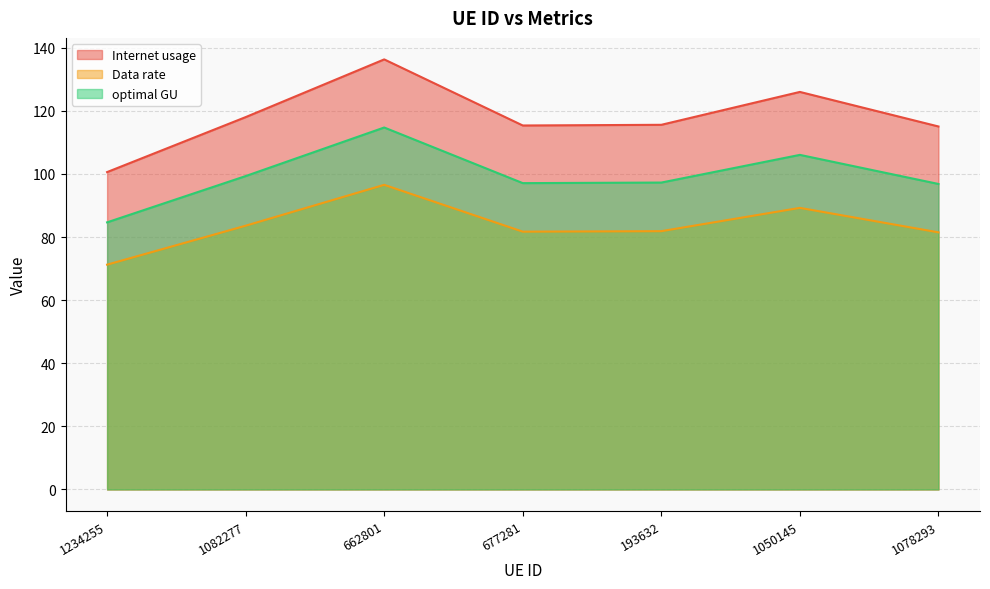

The value of Data rate at 1050145 is 142.2. True or false?

False